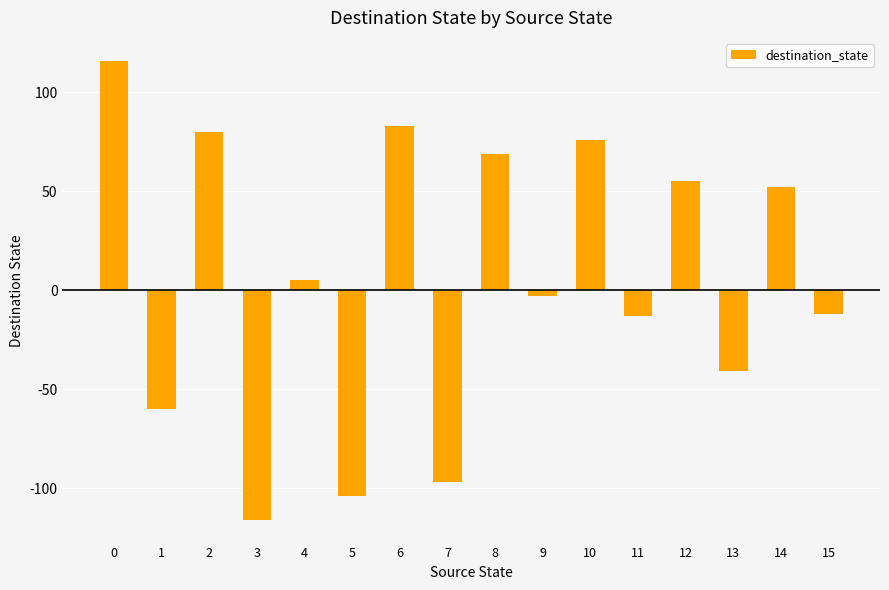

What is the approximate value at 13?

-41